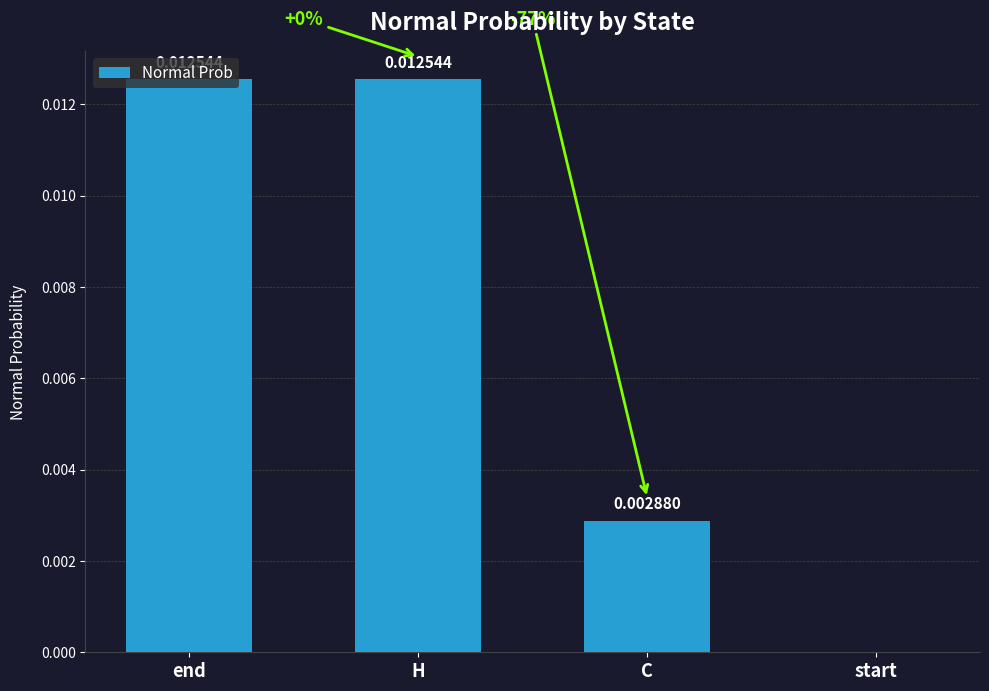

Where is the data nearest to the value 0?

start